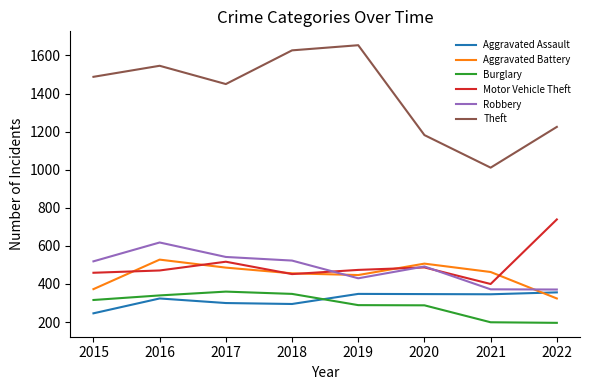

Between 2018 and 2019, which series saw the biggest shift?

Robbery